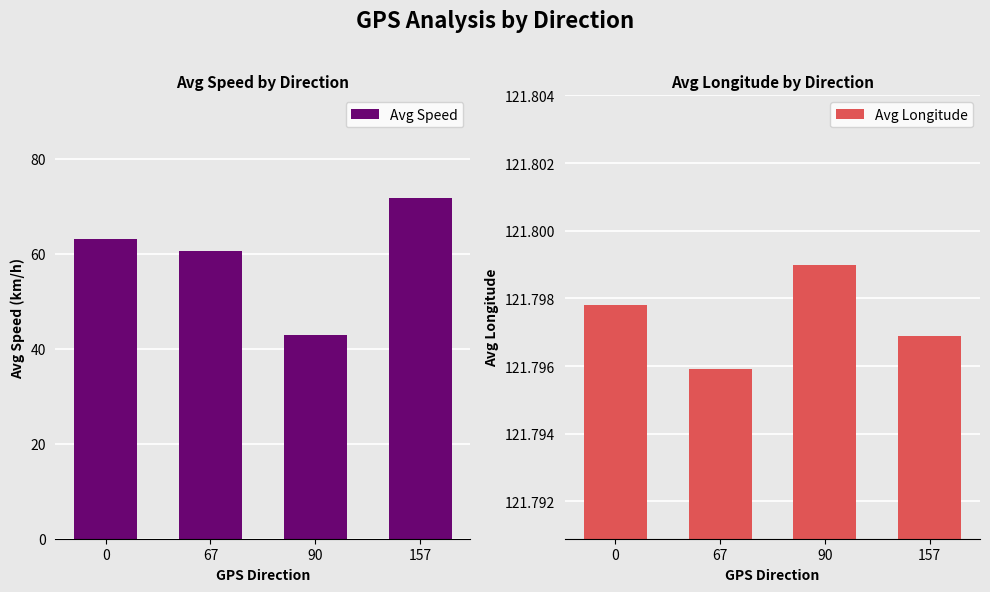

Between 67 and 90, which series saw the biggest shift?

Avg Speed